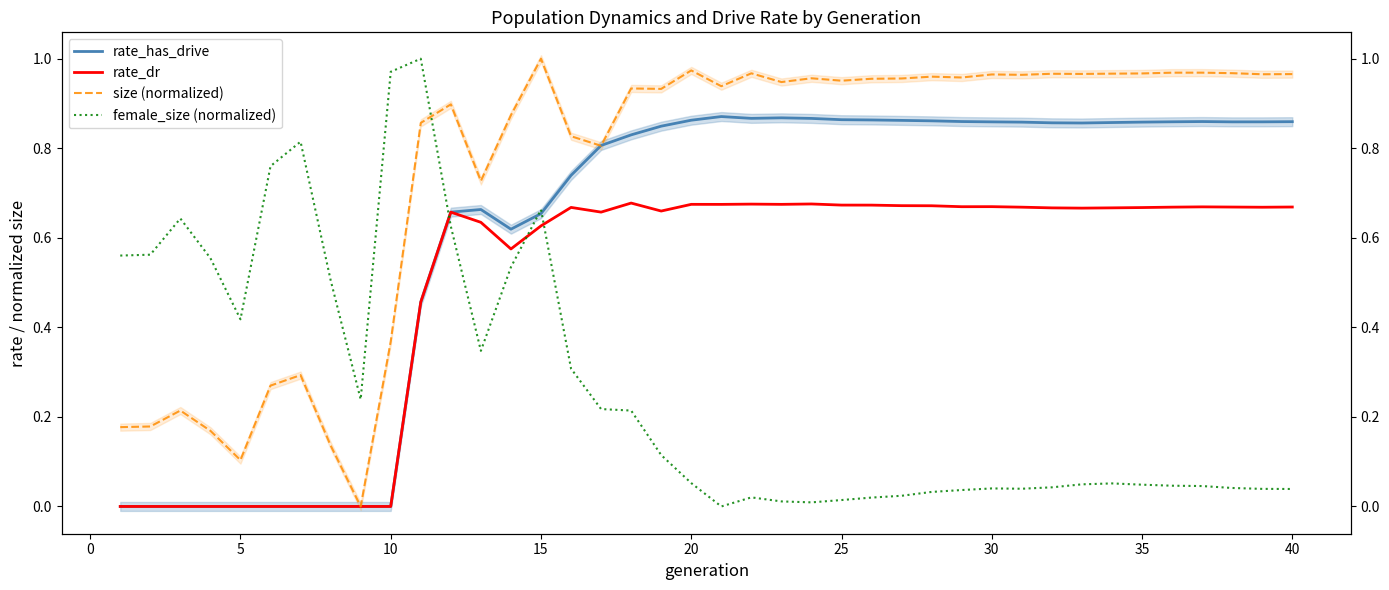

How many rate_dr values are between 0 and 1?

40